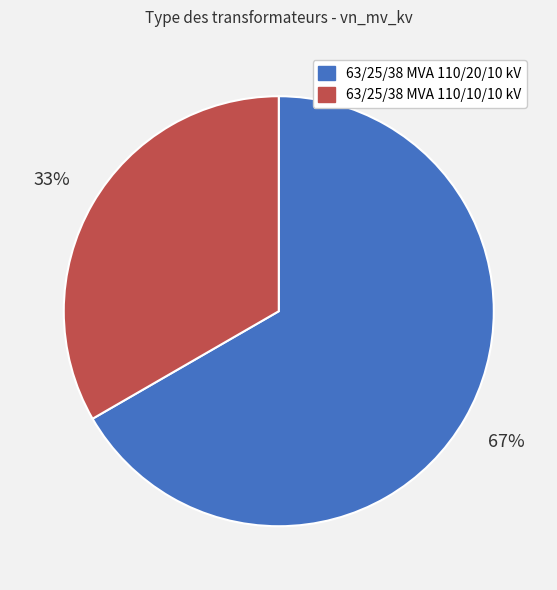

To the nearest percent, what is the combined percentage of 63/25/38 MVA 110/20/10 kV and 63/25/38 MVA 110/10/10 kV?

100%